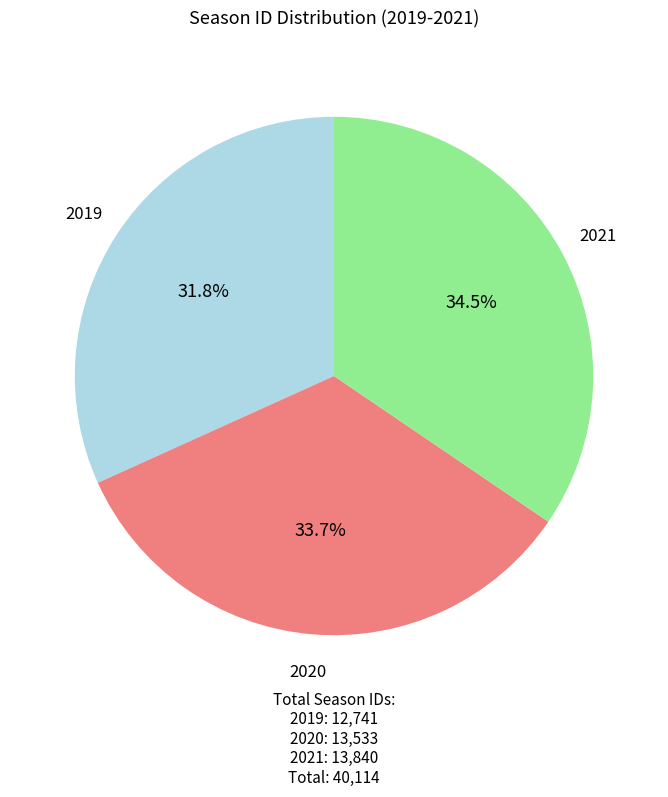

Is there a majority slice in this chart?

No